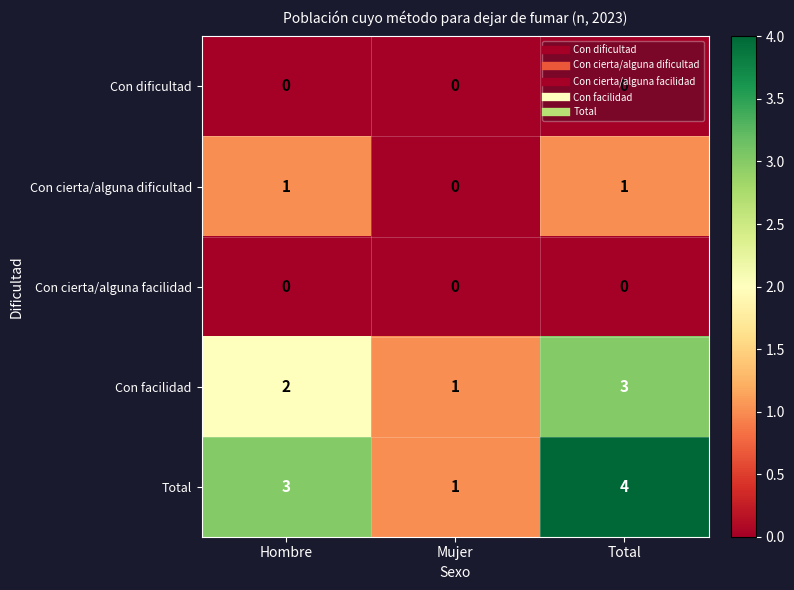

Between Mujer and Total, which series saw the biggest shift?

Total